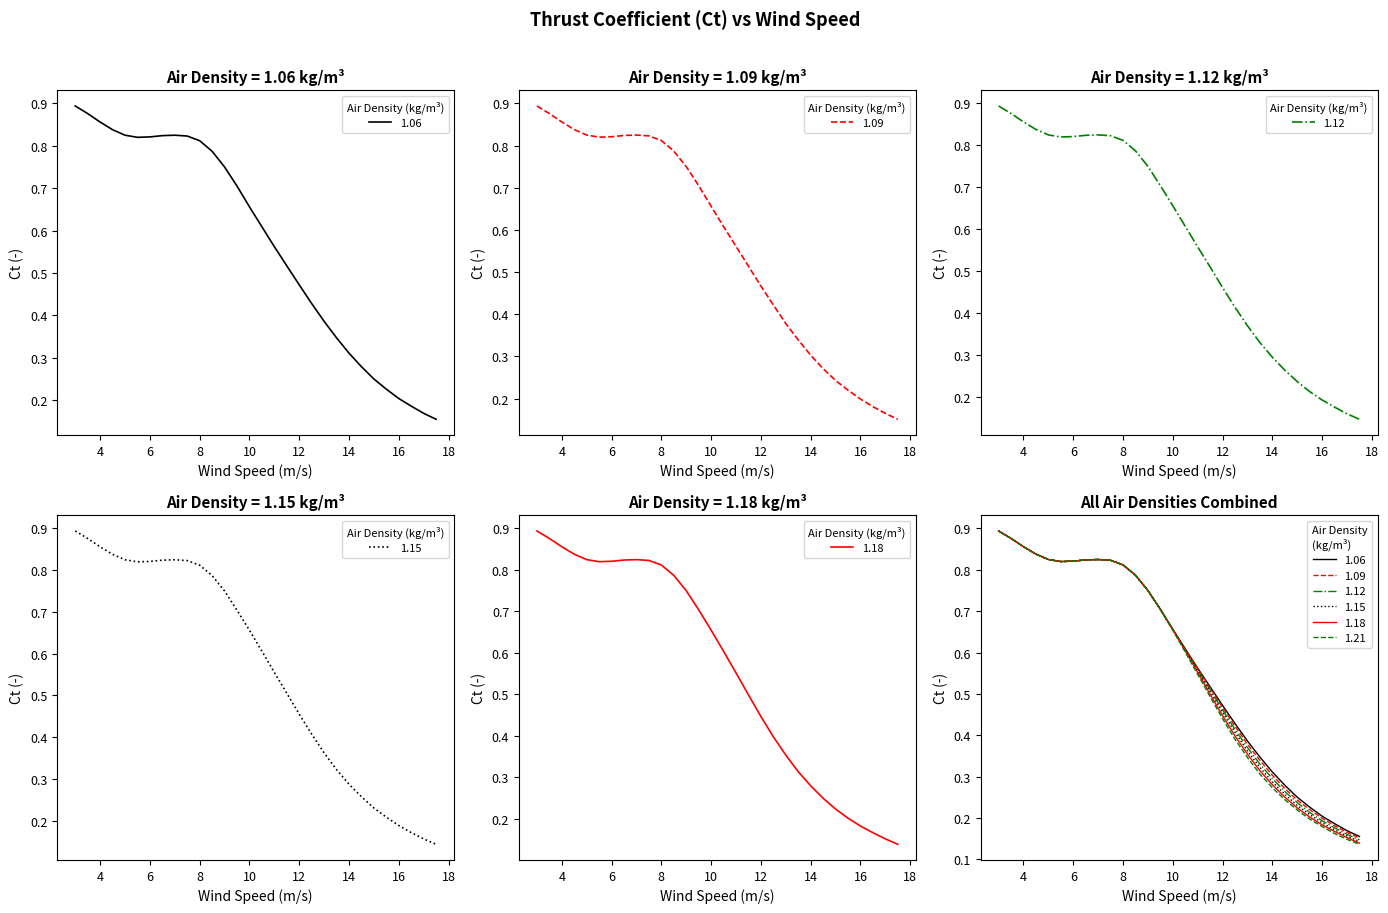

True or false: 1.12 and 1.09 cross at least once.

False